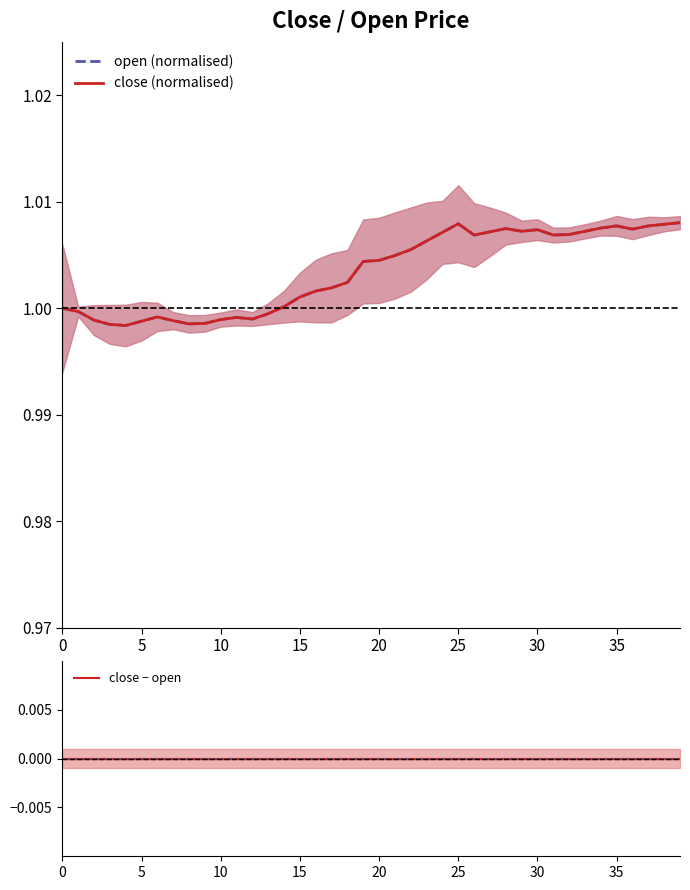

Does the chart have visible grid lines?

No